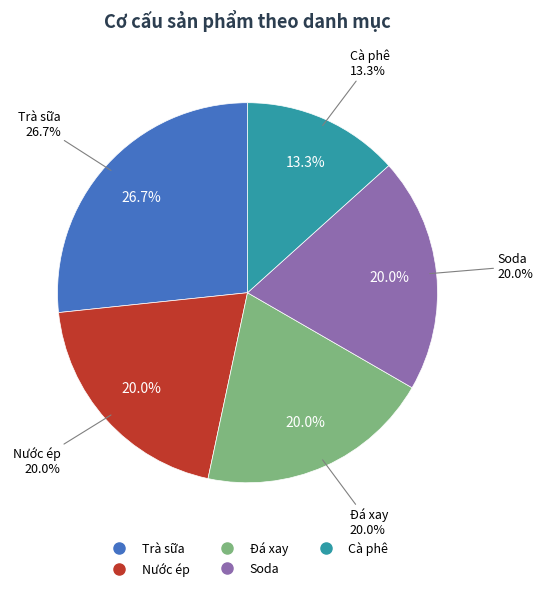

To the nearest percent, what portion does Soda represent?

20%